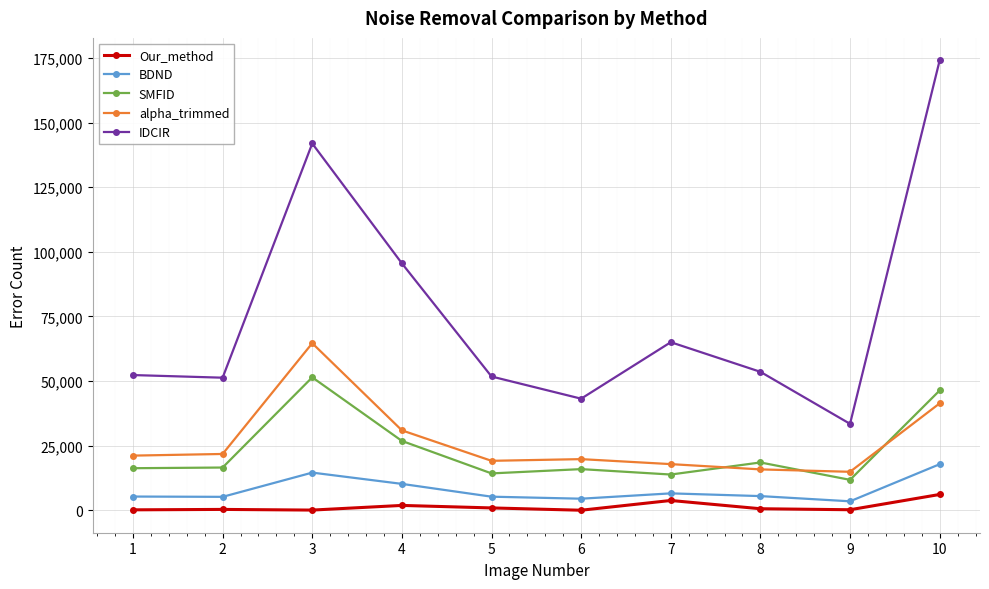

Which series has the widest spread of values?

IDCIR